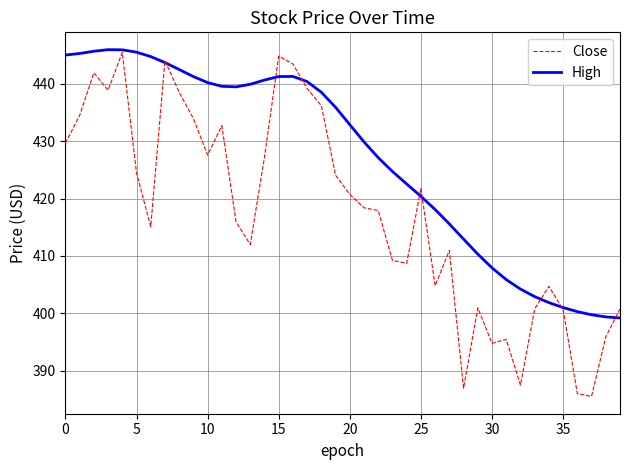

List the series in order of their overall mean, lowest first.

Close, High